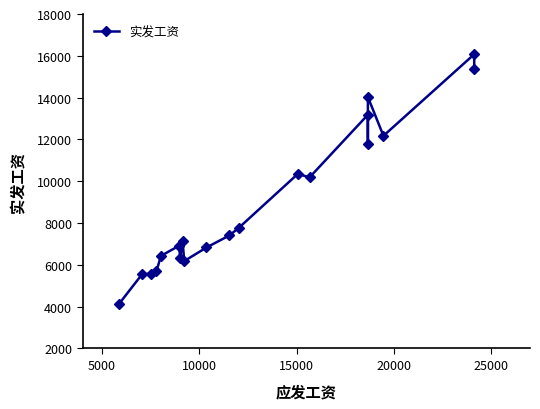

The chart shows a value of 10543.0 at 10. True or false?

False